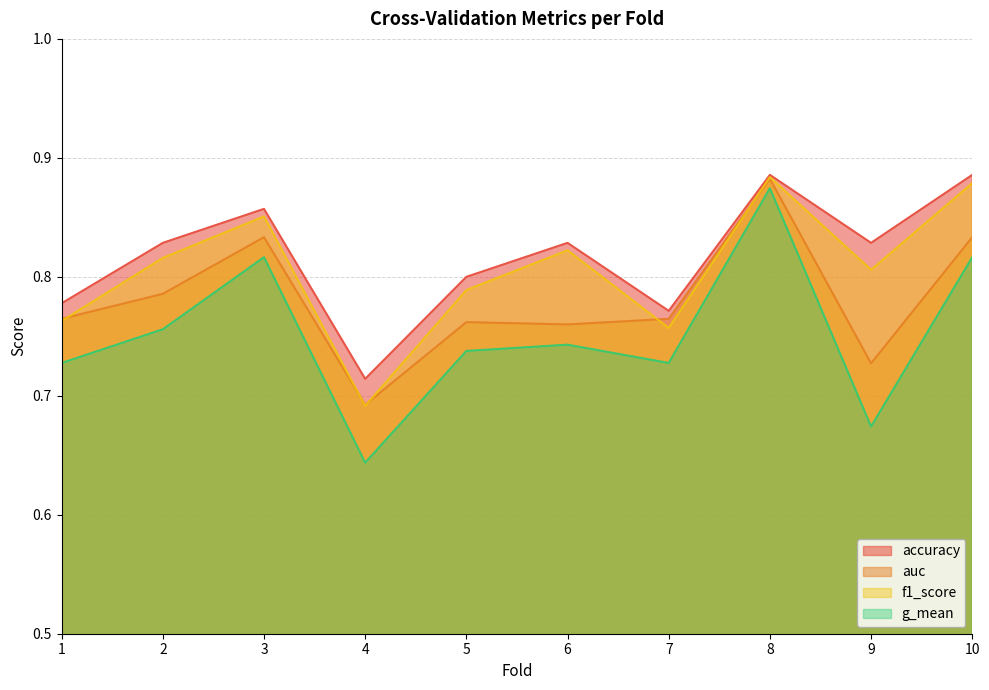

Reading right to left, what are all the values shown in this chart?

accuracy: 0.9	0.8	0.9	0.8	0.8	0.8	0.7	0.9	0.8	0.8
auc: 0.8	0.7	0.9	0.8	0.8	0.8	0.7	0.8	0.8	0.8
f1_score: 0.9	0.8	0.9	0.8	0.8	0.8	0.7	0.9	0.8	0.8
g_mean: 0.8	0.7	0.9	0.7	0.7	0.7	0.6	0.8	0.8	0.7